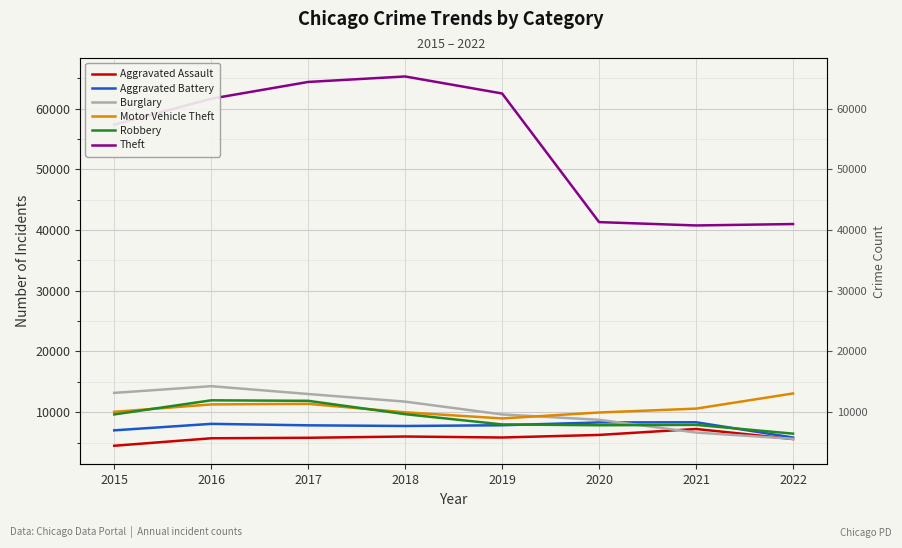

What is the sum of the Robbery values at 2022 and 2015?

16112